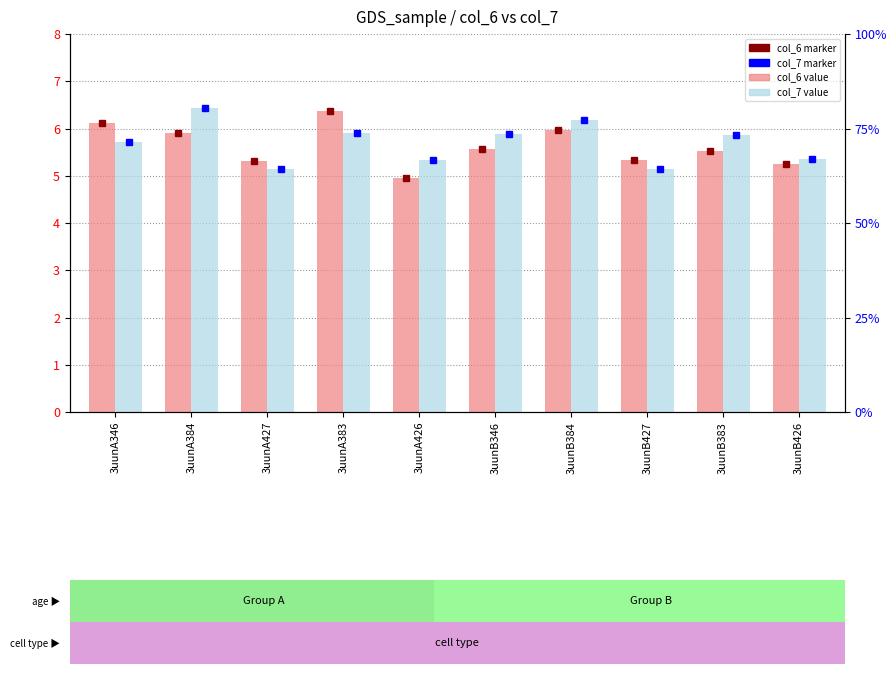

What is the average value of the col_7 series?

5.7